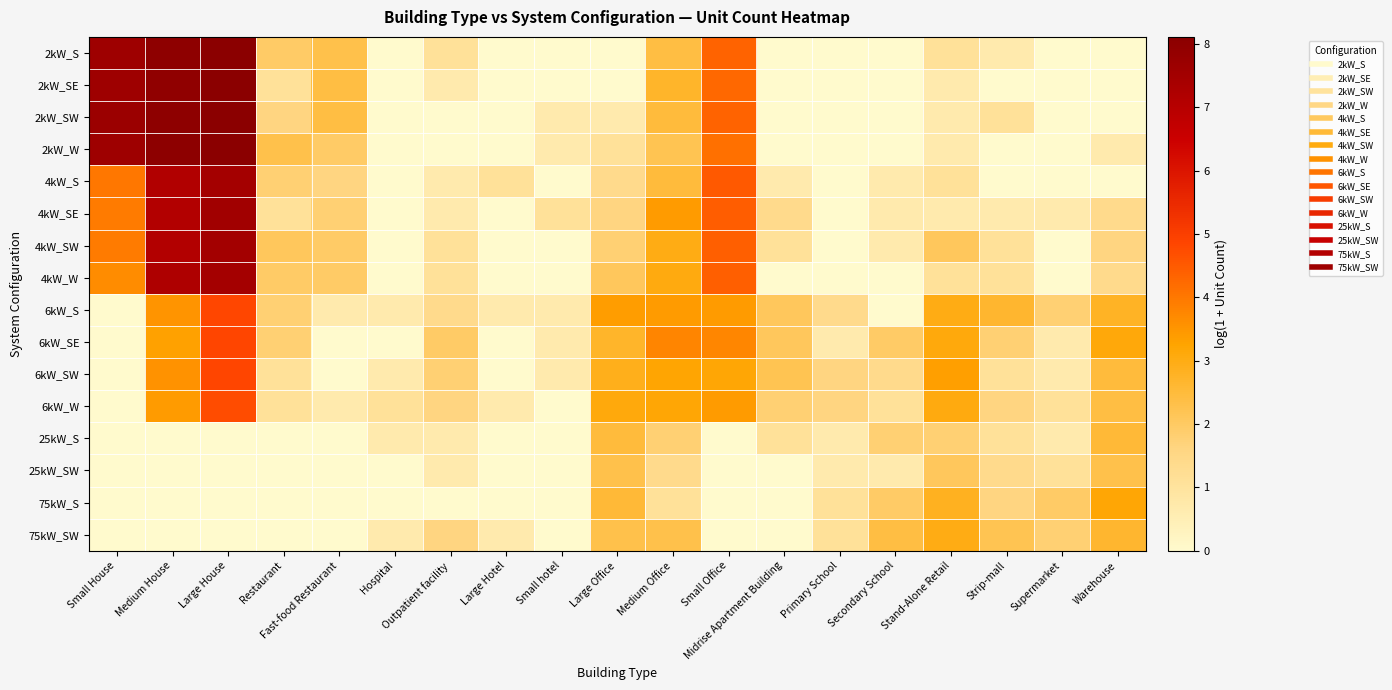

What is the difference between the highest and lowest values at Primary School?

1.6